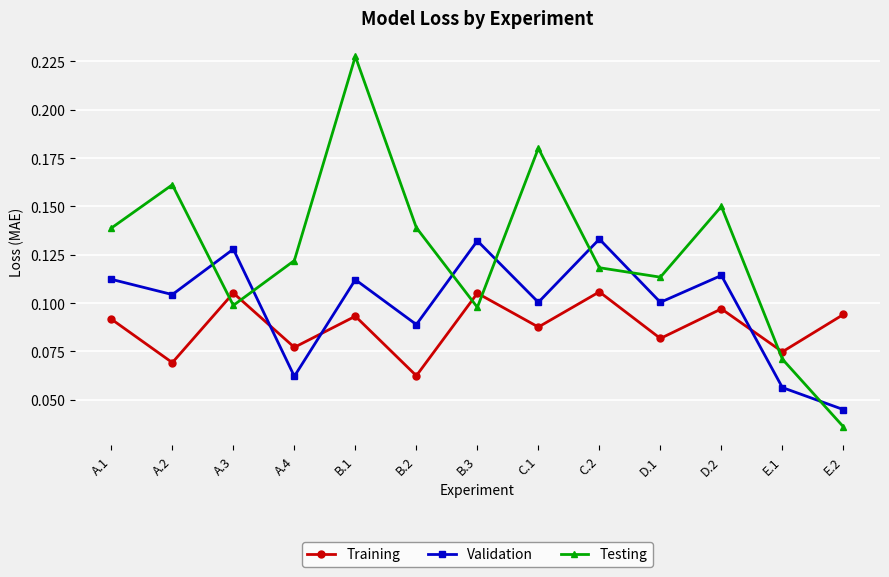

Which series has the largest range (max minus min)?

Testing